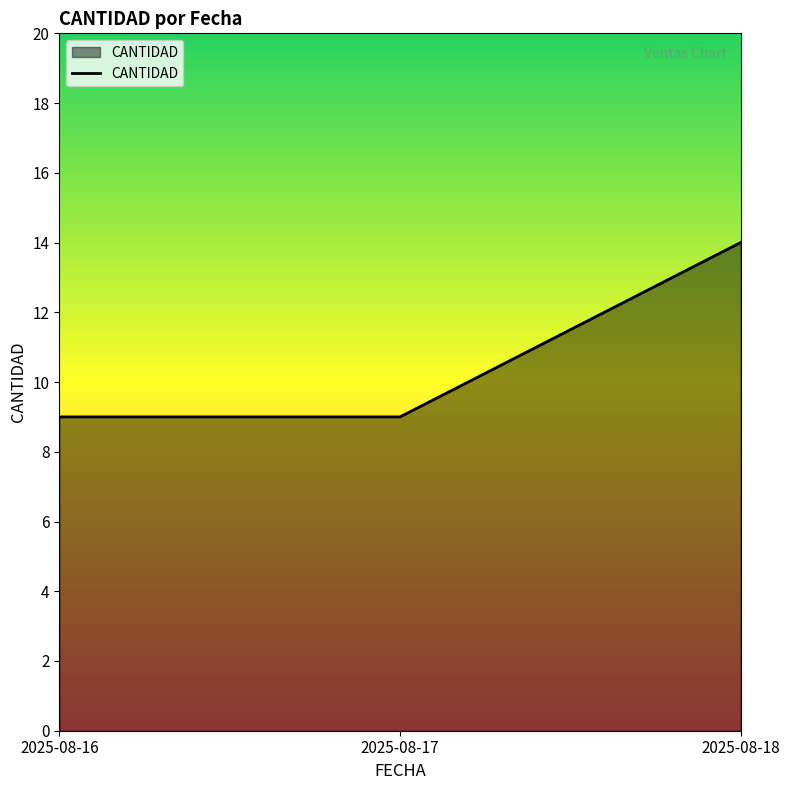

What is the change in value from 2025-08-17 to 2025-08-18?

+5